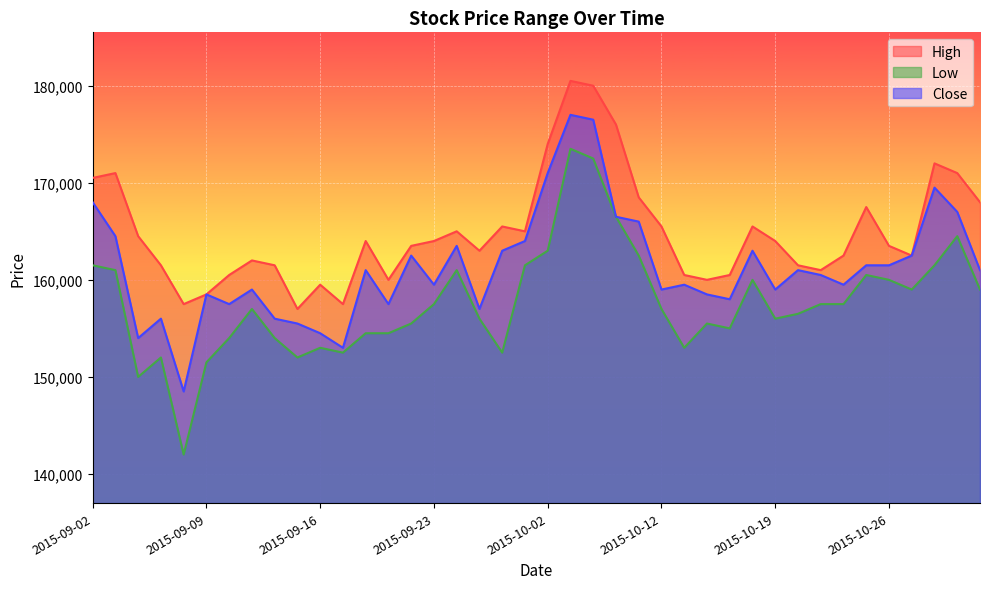

How many values in the High series are below 164000?

20